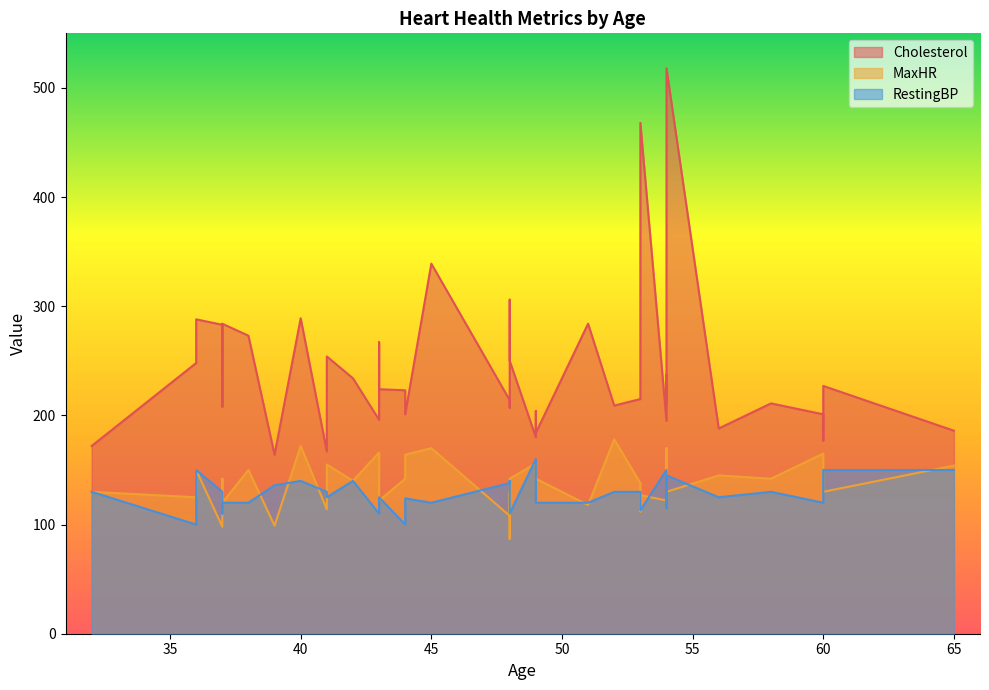

At which category does the chart reach its minimum across all series?

48